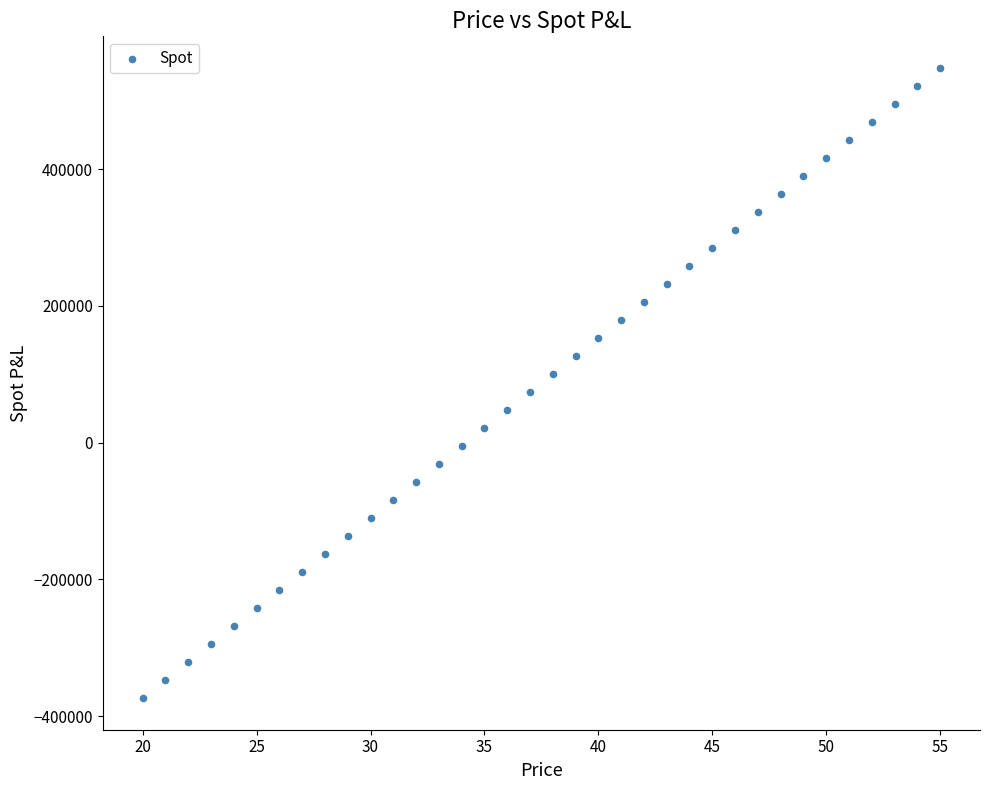

What is the range of Y values (max minus min)?

921480.6